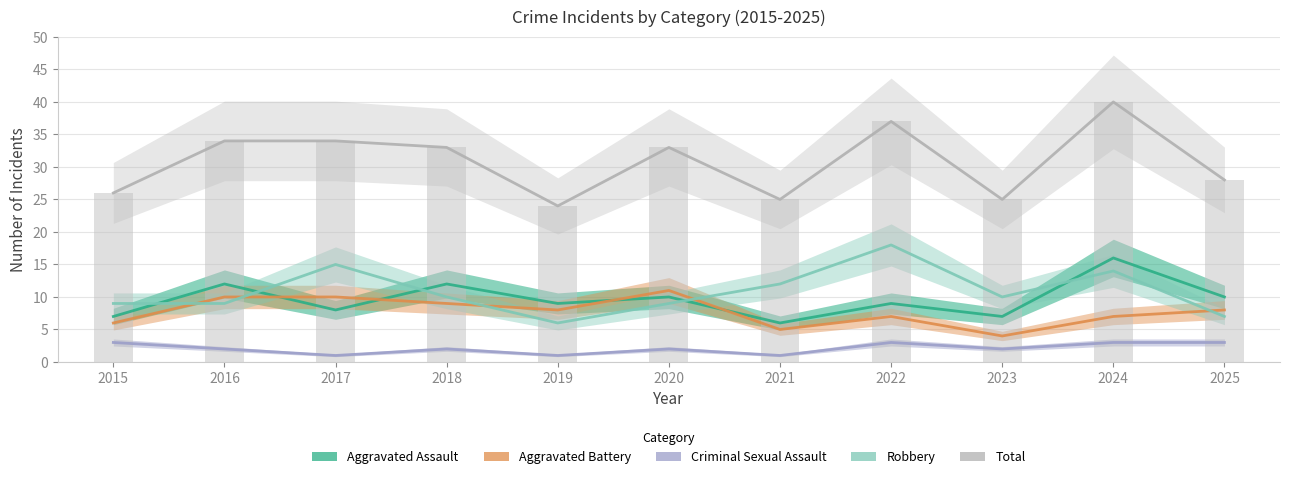

Which series has the largest total across all categories?

Total